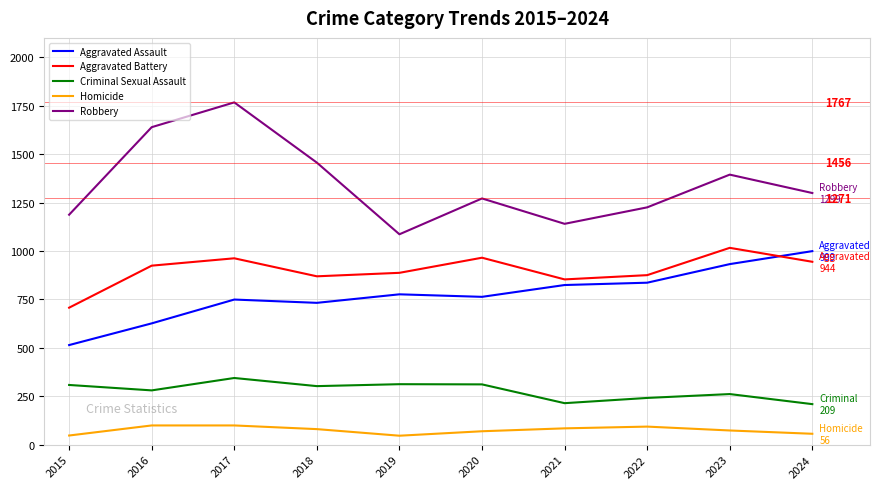

Rank the series by their maximum value, from lowest to highest.

Homicide, Criminal Sexual Assault, Aggravated Assault, Aggravated Battery, Robbery